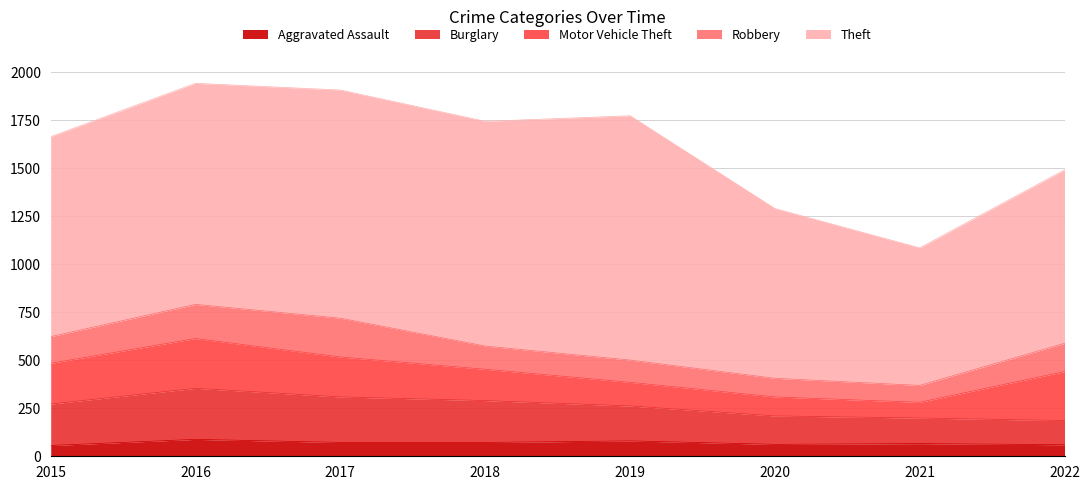

List the labels in order of Robbery value, largest first.

2017, 2016, 2022, 2015, 2018, 2019, 2020, 2021